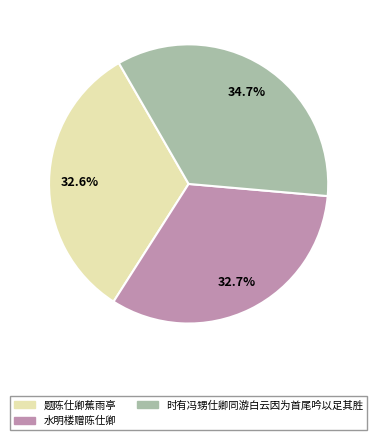

Which slice is the largest?

时有冯甥仕卿同游白云因为首尾吟以足其胜